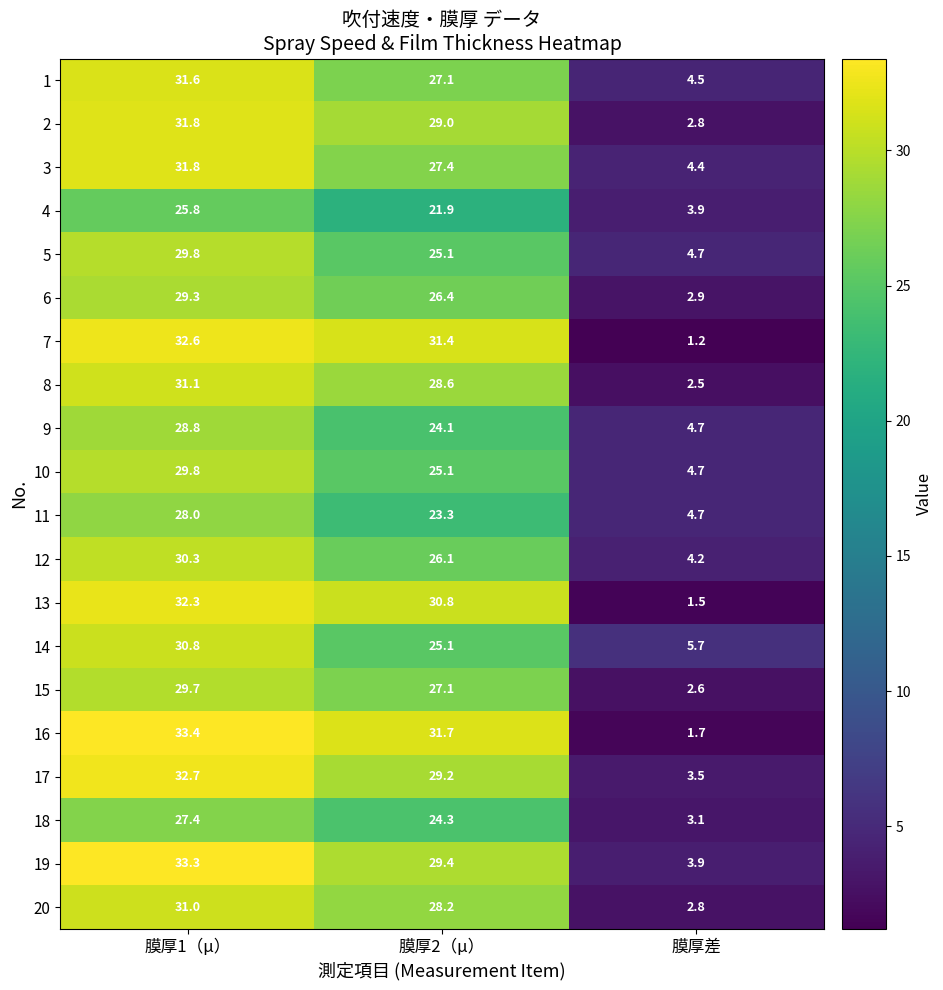

What is the approximate value of 7 at 膜厚1（μ）?

32.6